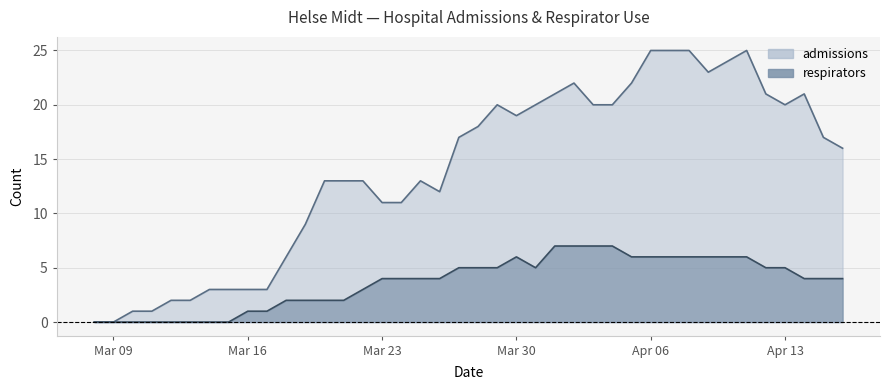

Which series changed the most between 2020-04-07 and 2020-04-14?

admissions